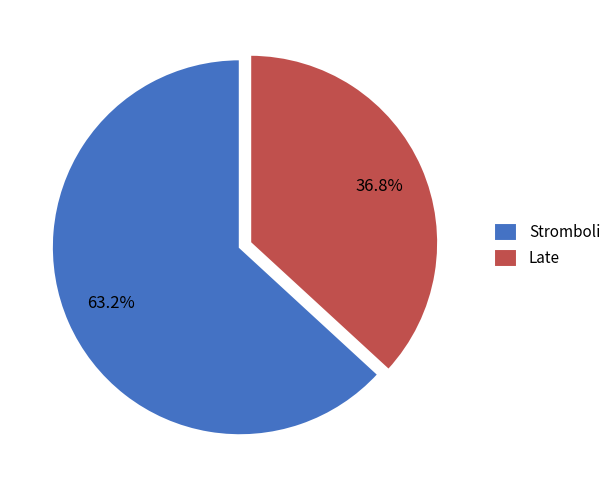

To the nearest percent, what is the difference between the largest and smallest slice percentages?

26%